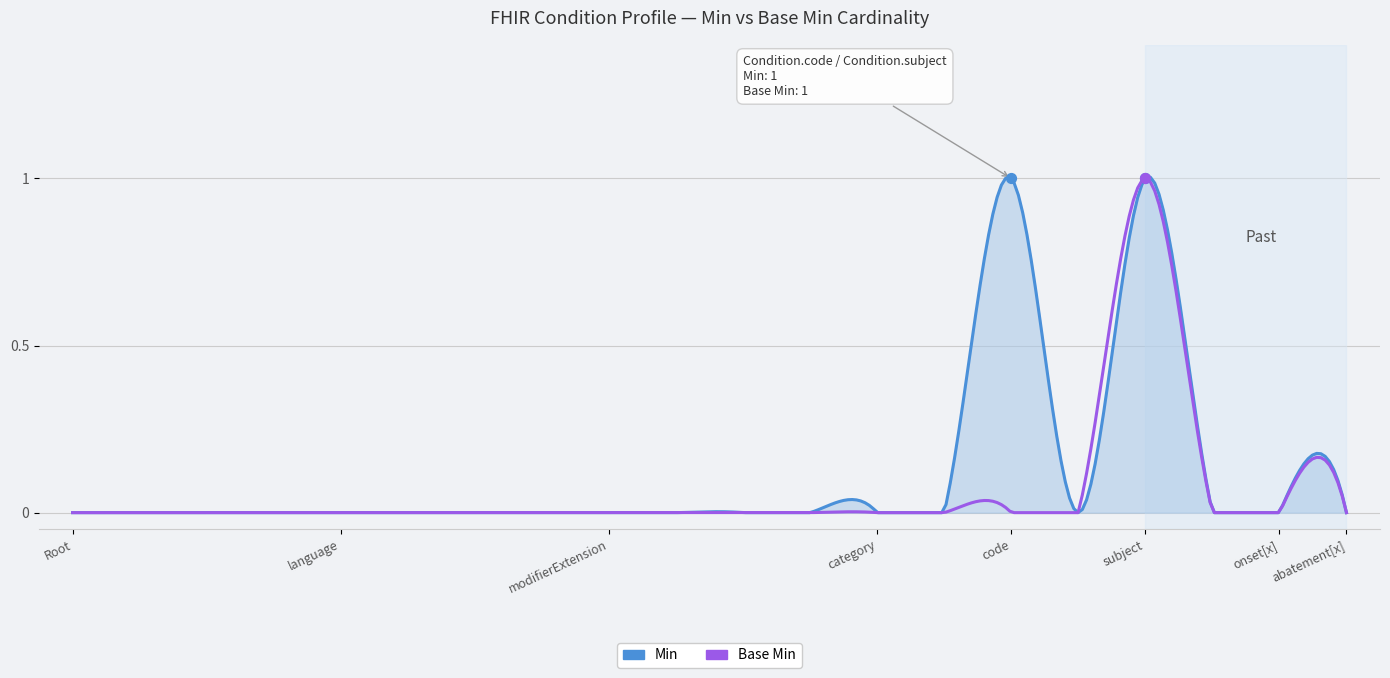

Which series has the largest Y range (max minus min)?

Min